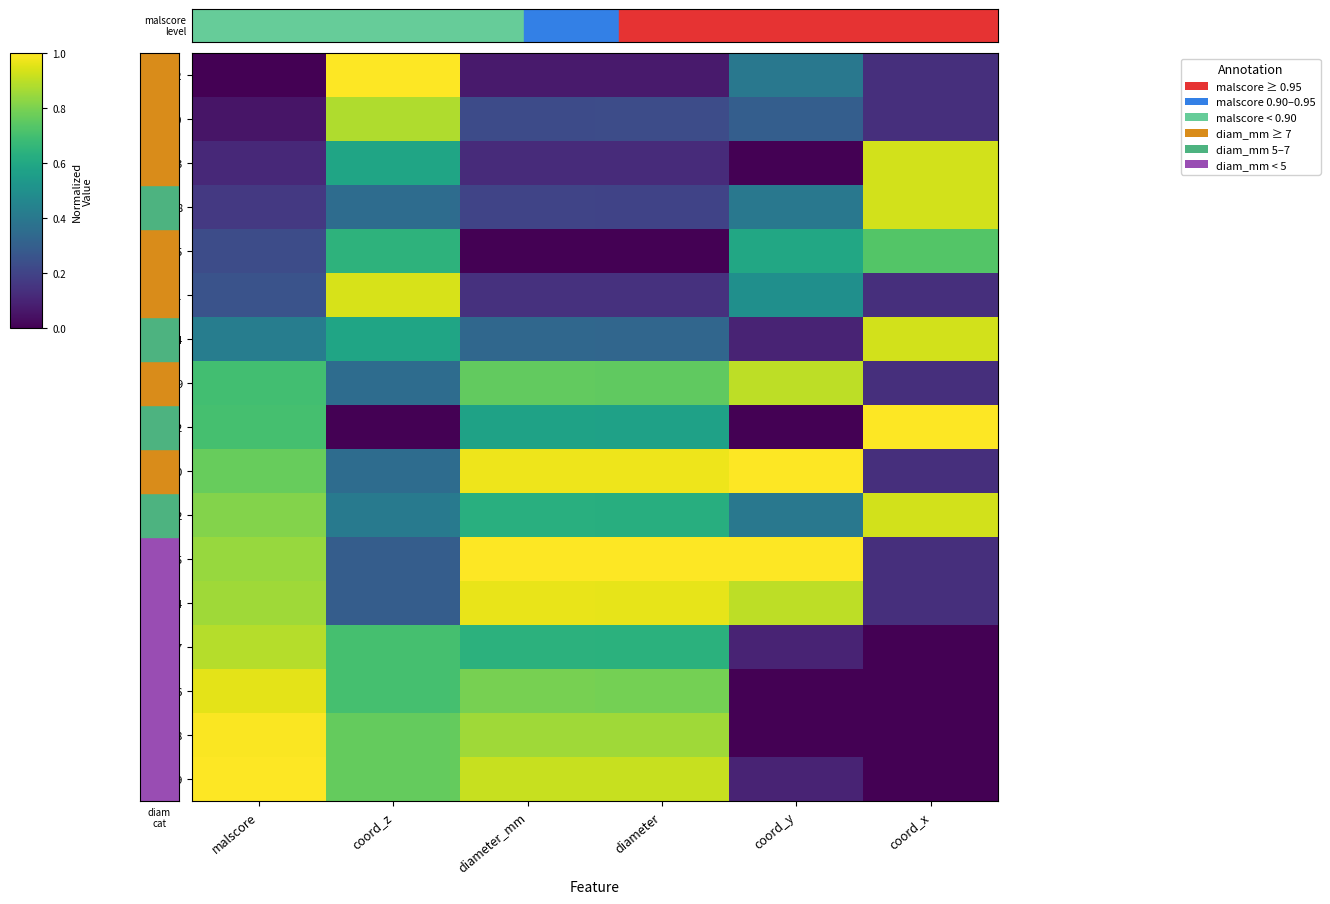

List the series in order of their peak value, highest first.

5, 2, 22, 10, 19, 18, 4, 16, 21, 13, 8, 14, 12, 9, 17, 20, 15